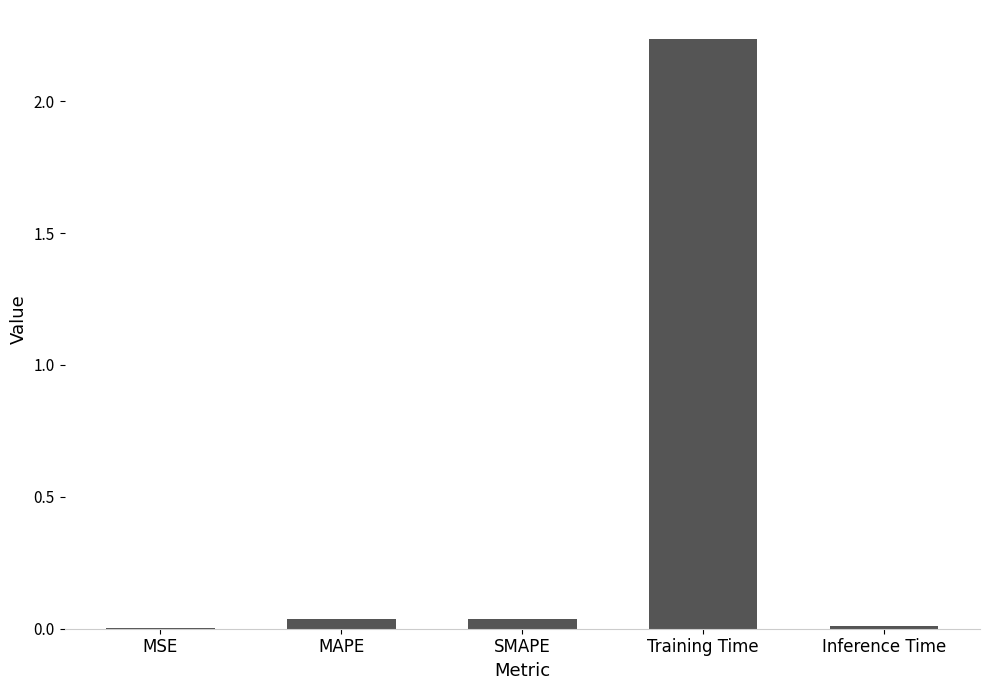

Between Training Time and Inference Time, which is larger?

Training Time